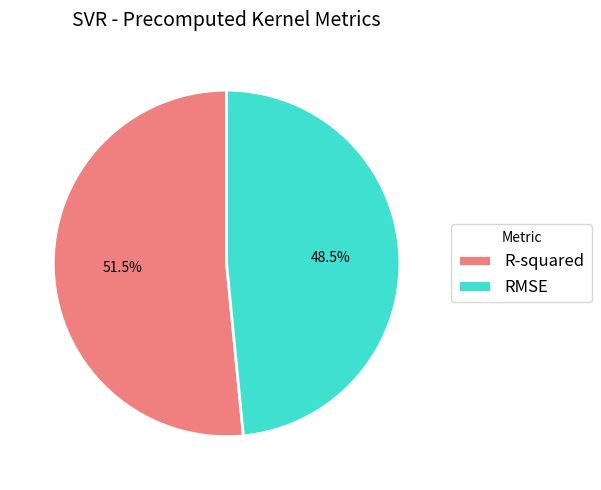

Between R-squared and RMSE, which is larger?

R-squared